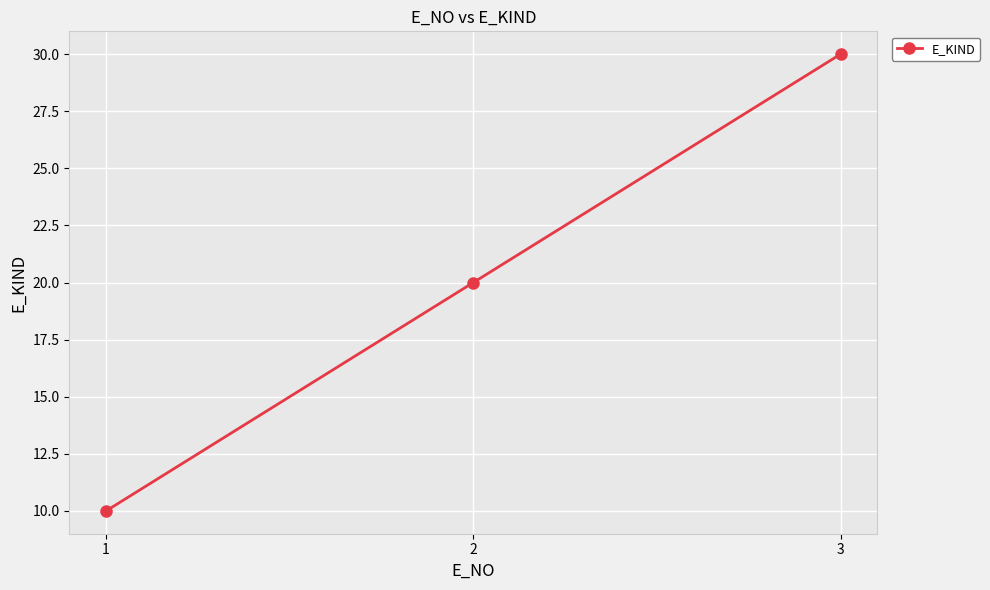

What is the ratio of the value at 2 to the value at 1?

2.0